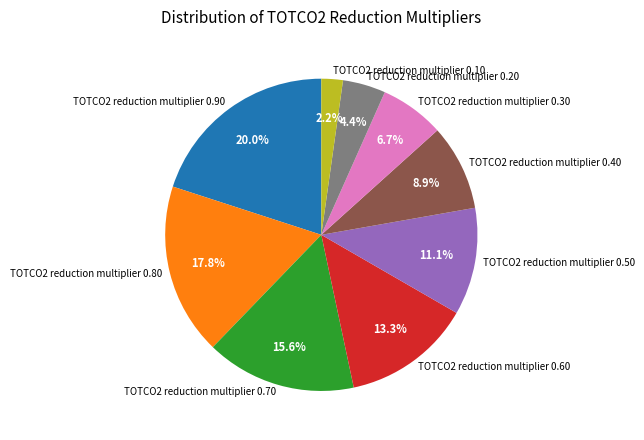

To the nearest percent, what is the difference between the TOTCO2 reduction multiplier 0.20 and TOTCO2 reduction multiplier 0.50 slice percentages?

7%